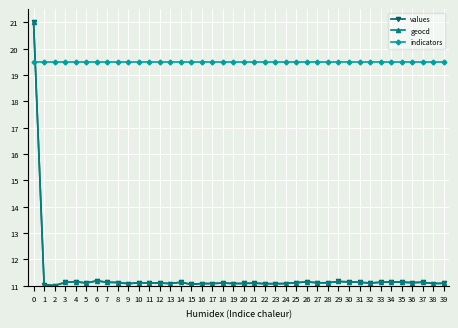

Is it true that geocd equals 11.1 at 37?

True